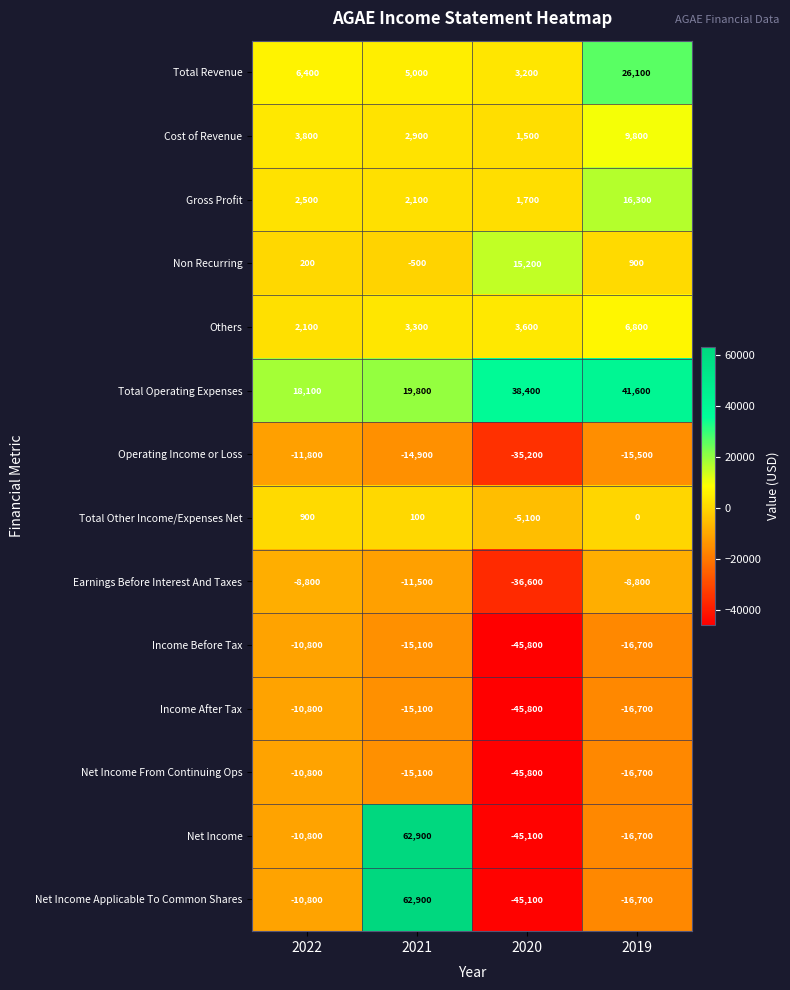

At which category is the sum across all series the highest?

2021